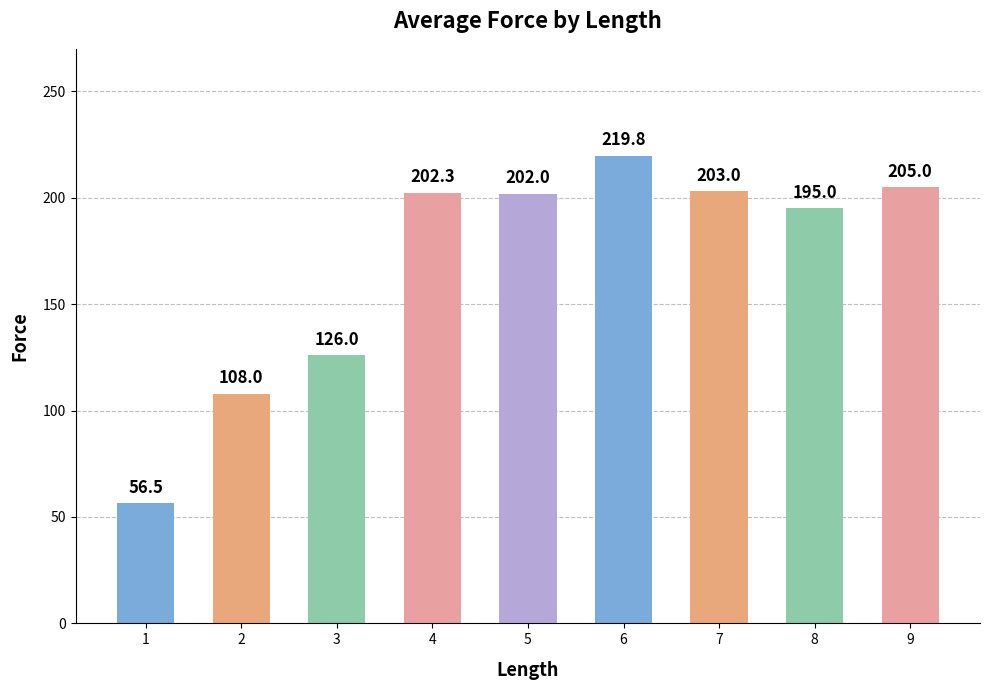

What is the difference between the second highest and second lowest values?

97.0